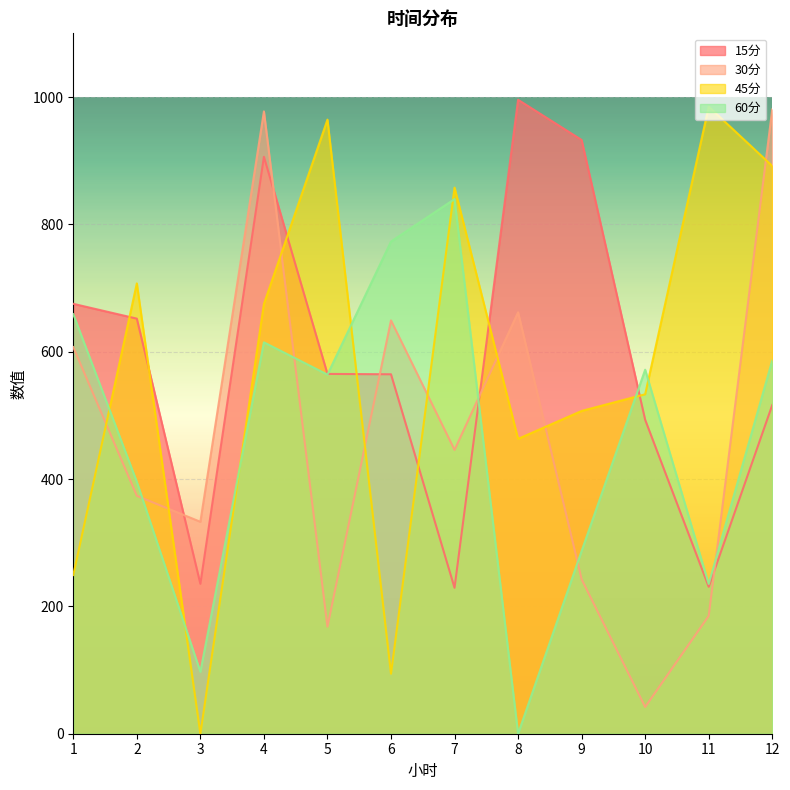

What is the spread (max minus min) of values at 3?

332.9